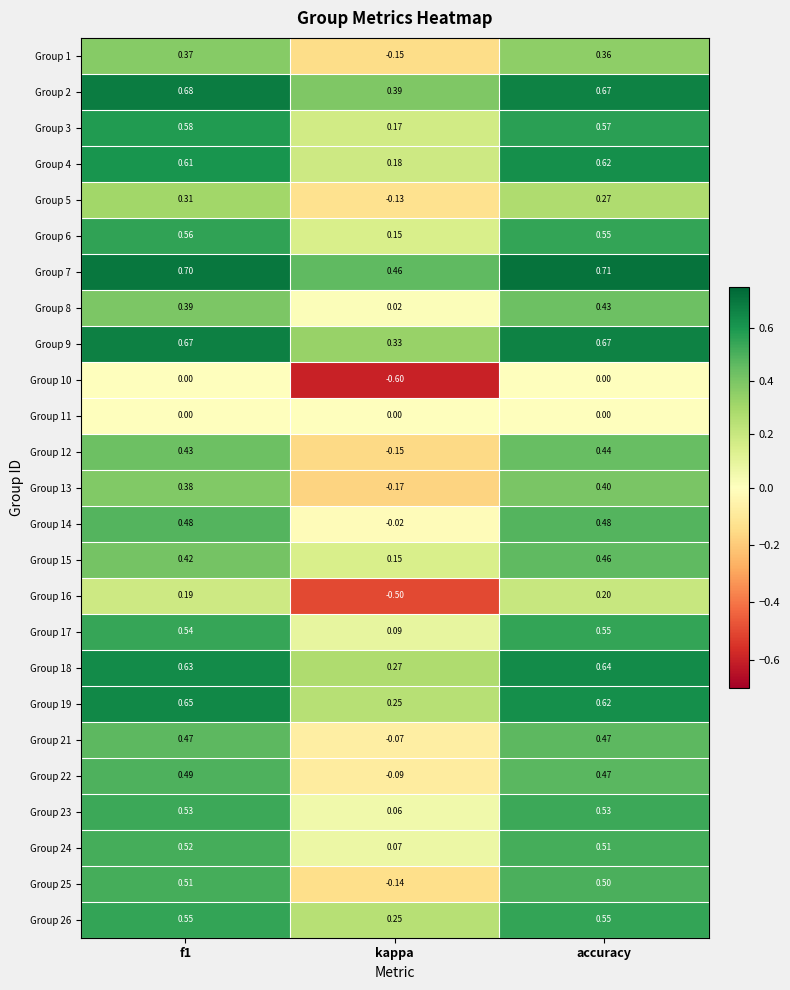

Where is Group 15 nearest to the value 0?

kappa